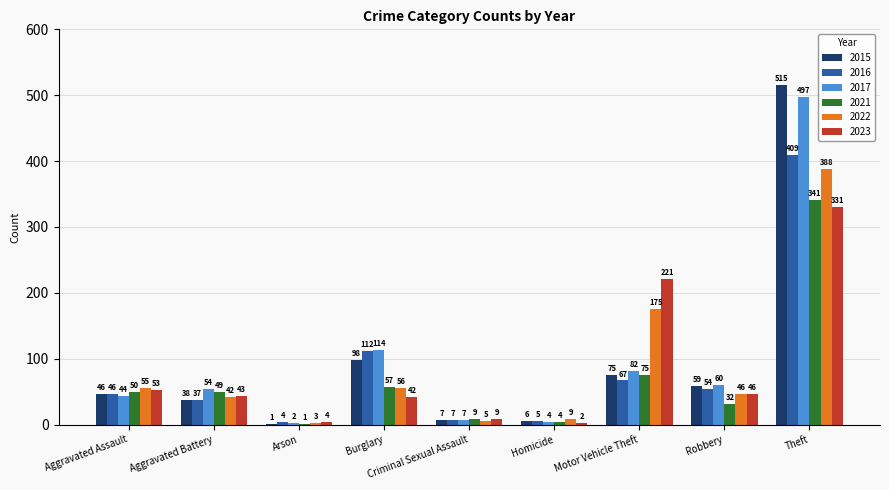

Between Aggravated Assault and Robbery, which series saw the biggest shift?

2021